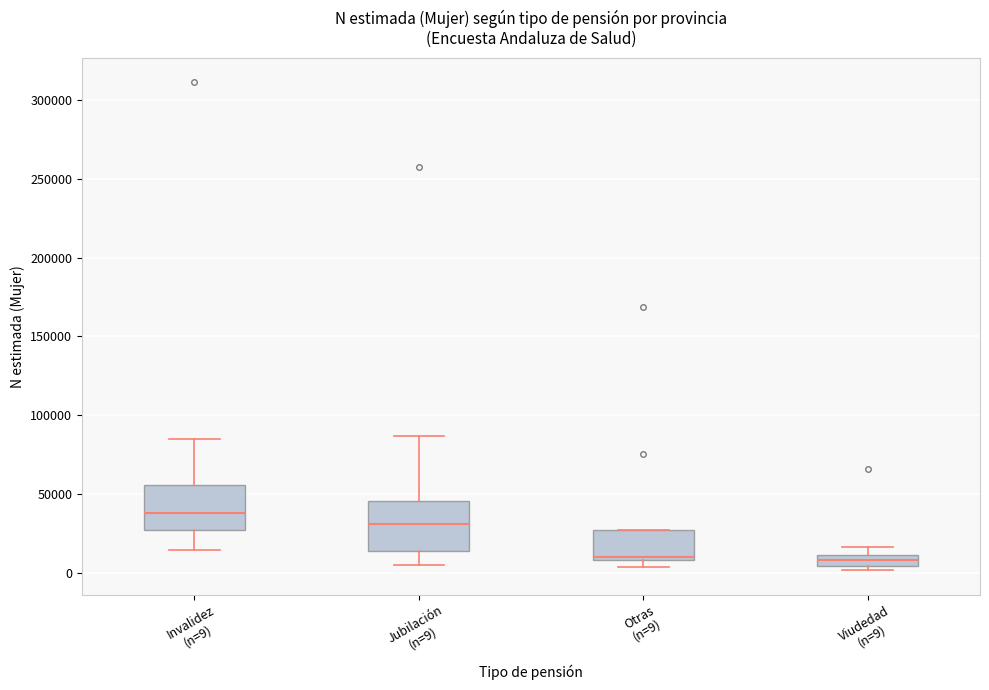

Which box has the highest median line?

Invalidez (n=9)